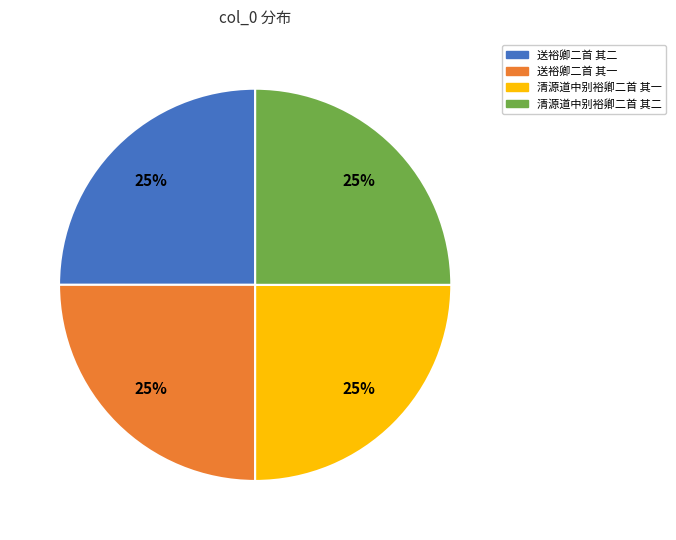

Is it true that 送裕卿二首 其一 is 25% of the pie?

True